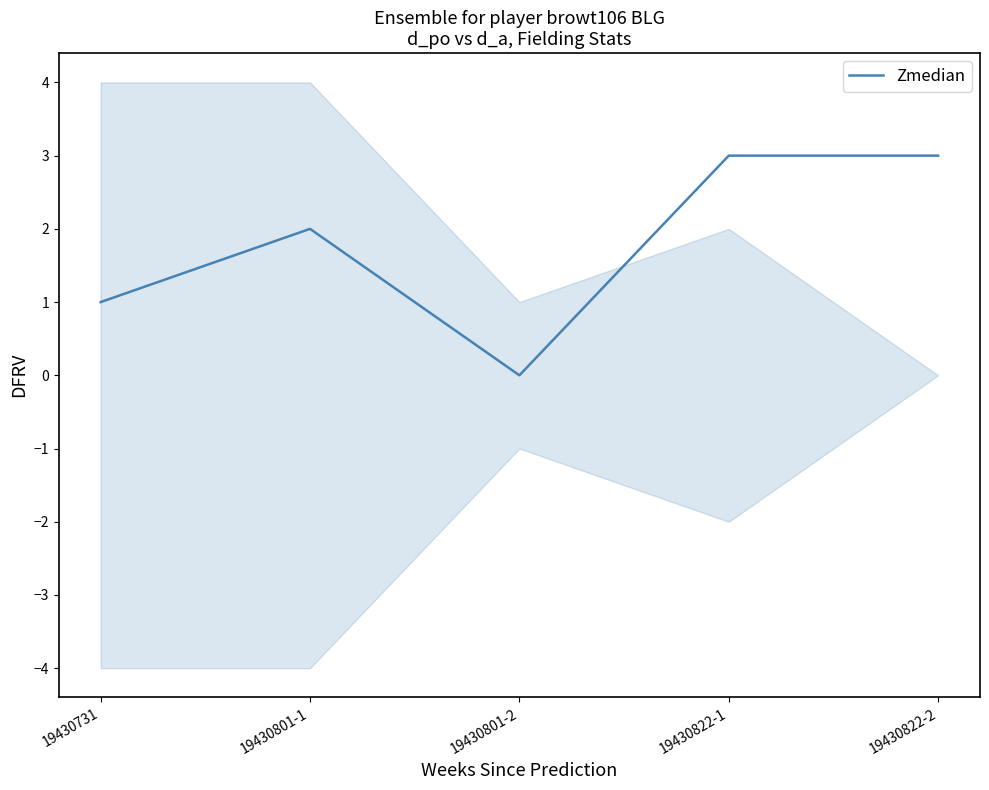

Does the chart have visible grid lines?

No